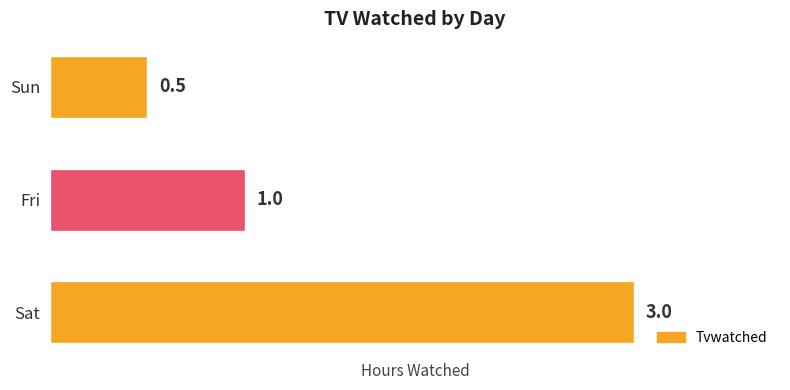

What is the average value?

1.5